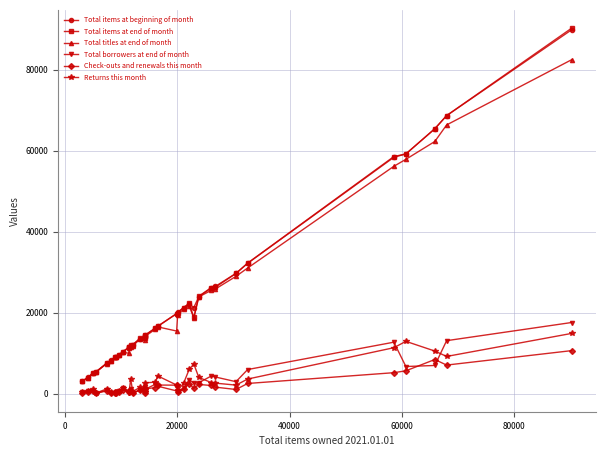

True or false: Check-outs and renewals this month and Total items at beginning of month cross at least once.

False